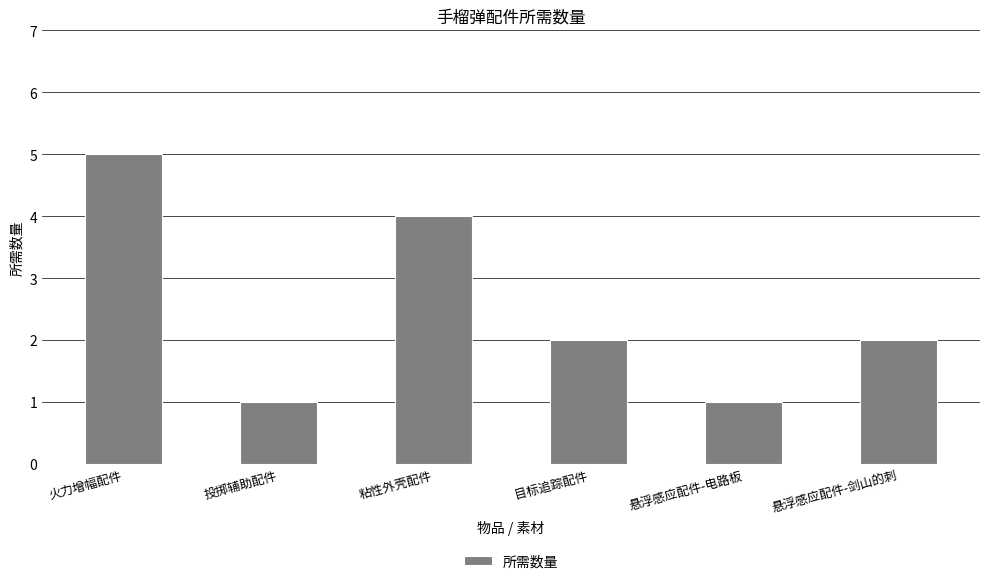

What value does the data have at 火力增幅配件?

5